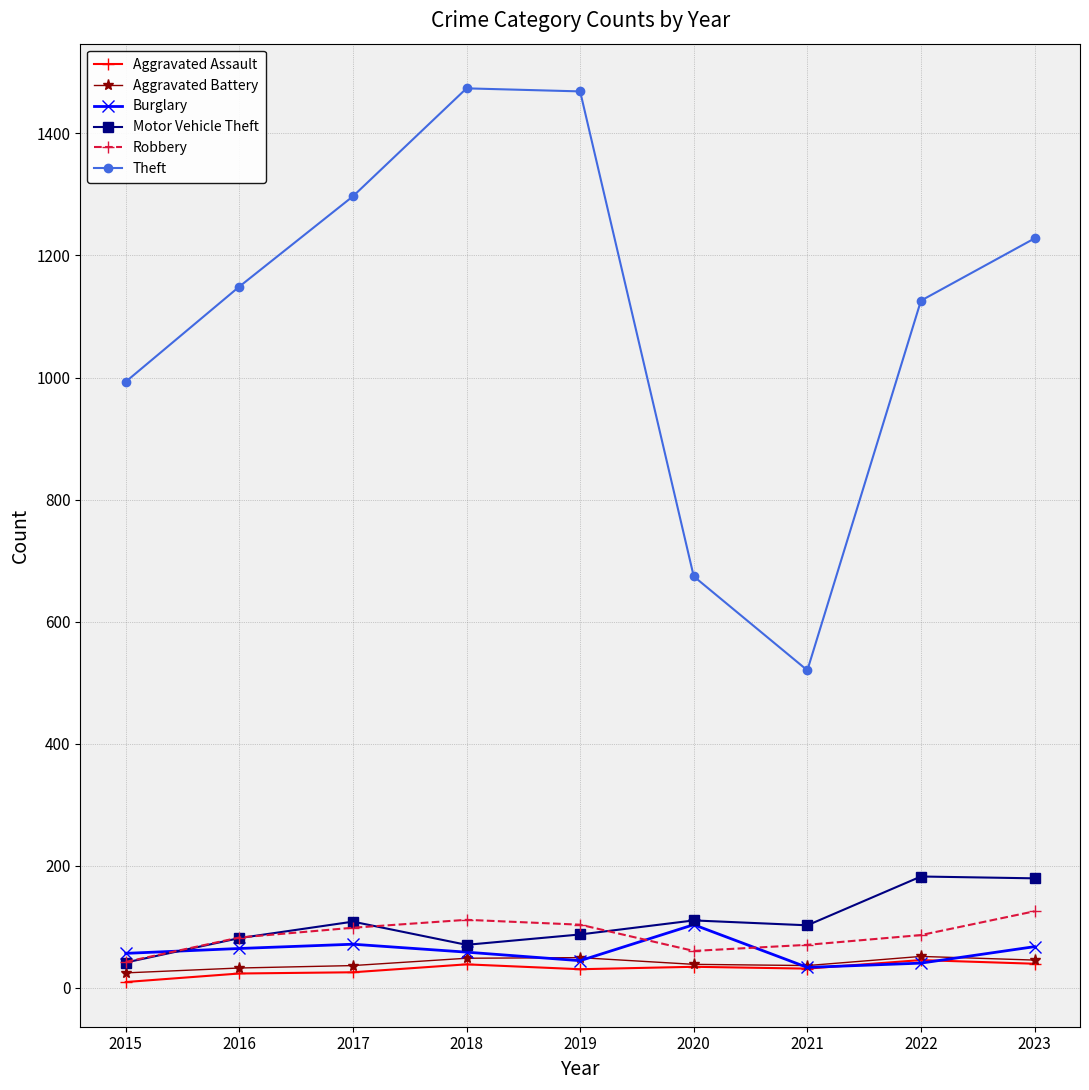

What is the difference between the second highest and minimum values in the Aggravated Battery series?

25